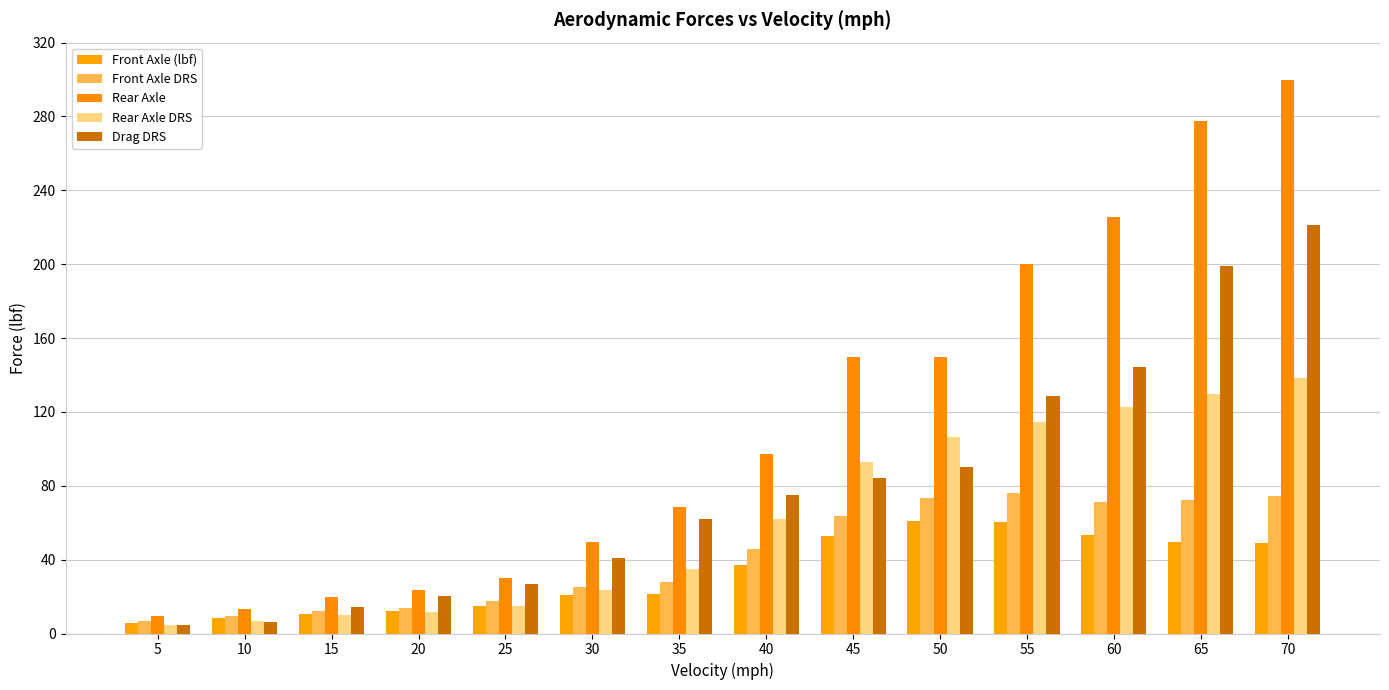

What is the difference between the second highest and minimum values in the Front Axle (lbf) series?

54.7